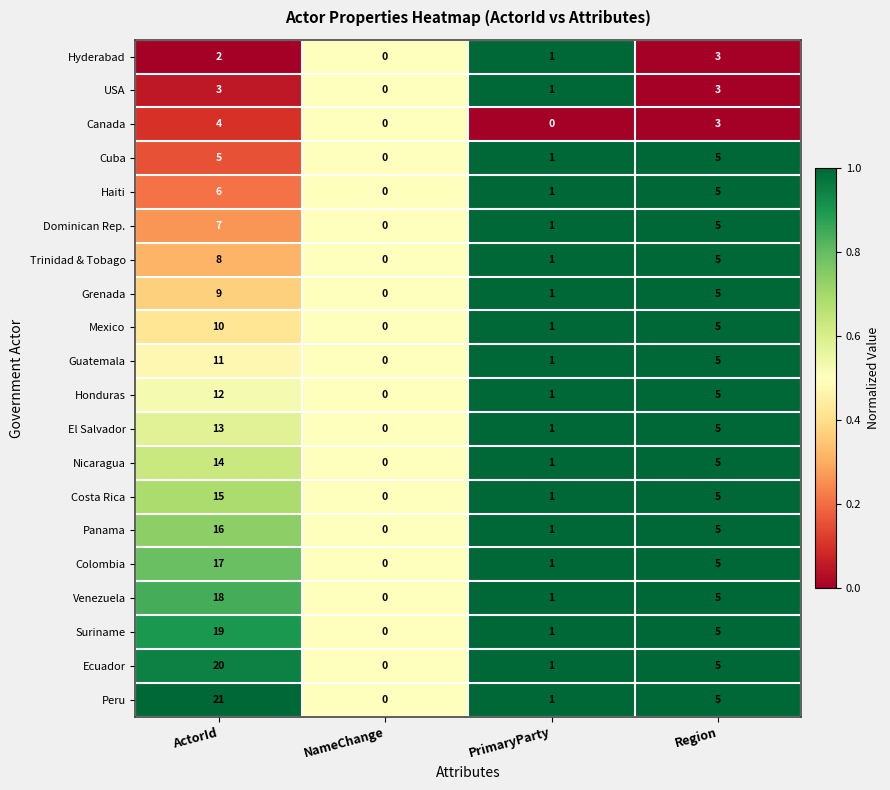

At which label does Mexico reach its minimum?

NameChange